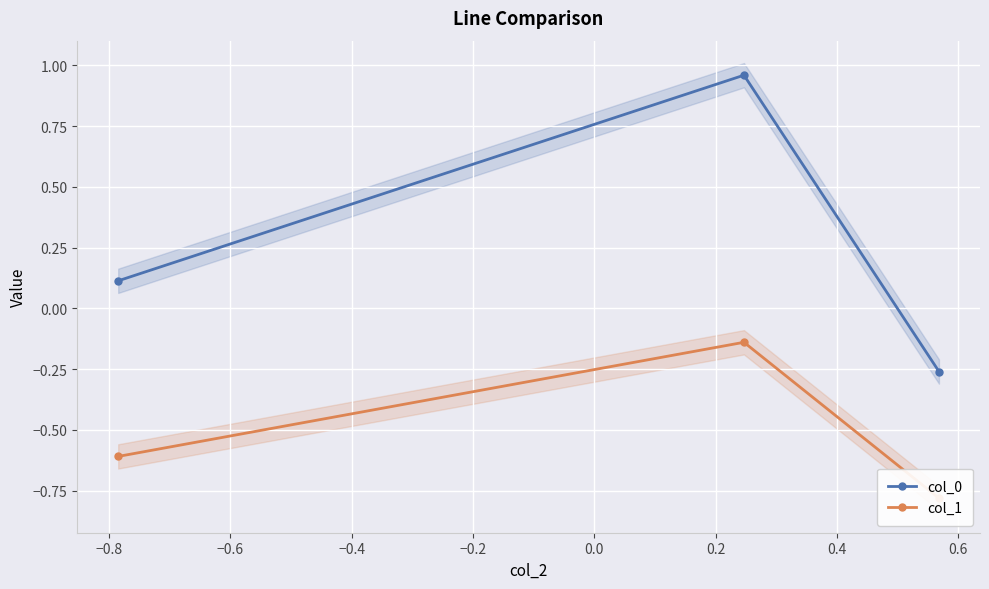

How many categories are shown in the chart?

3